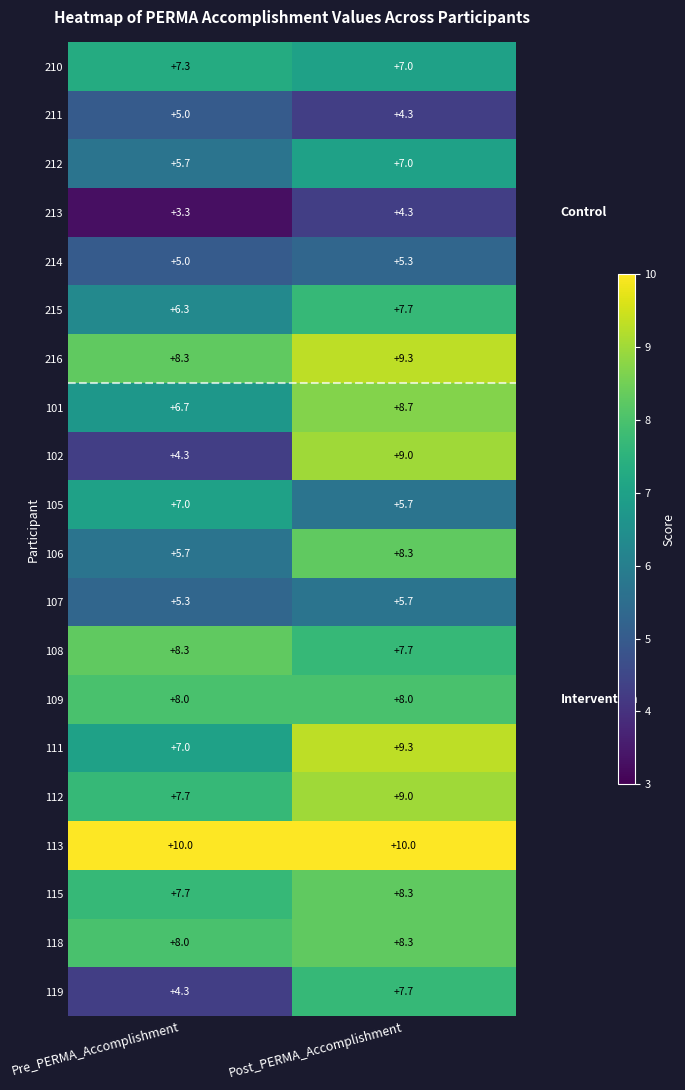

Where is 211 nearest to the value 4?

Post_PERMA_Accomplishment